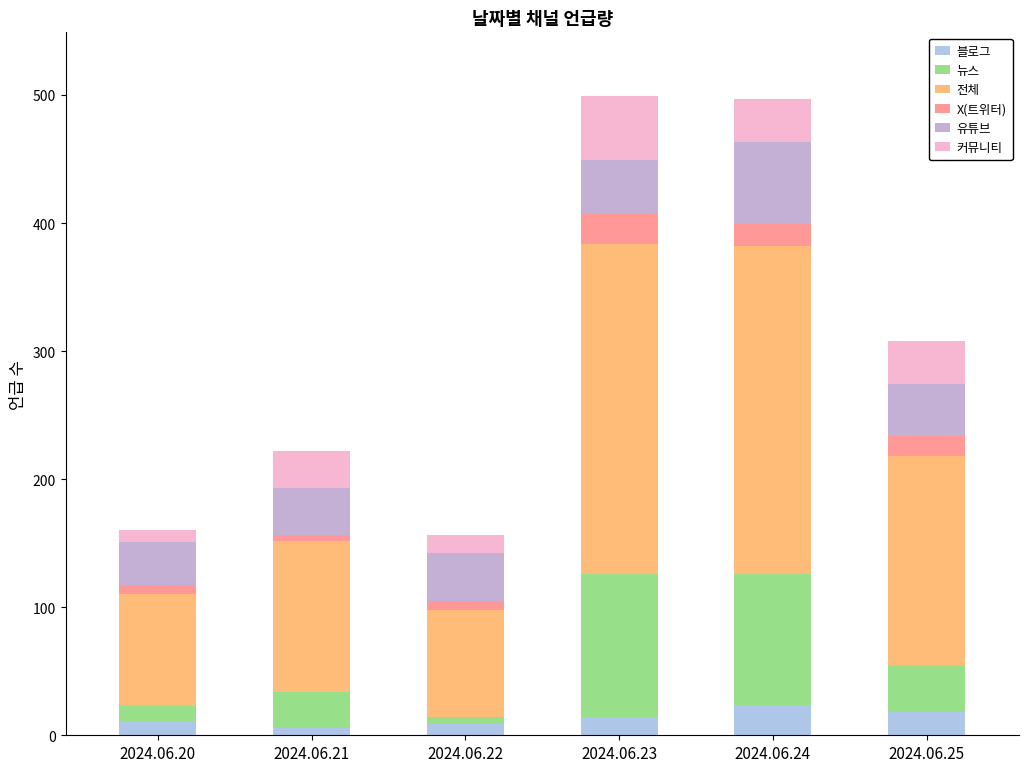

How many values in the 블로그 series are below 14?

3